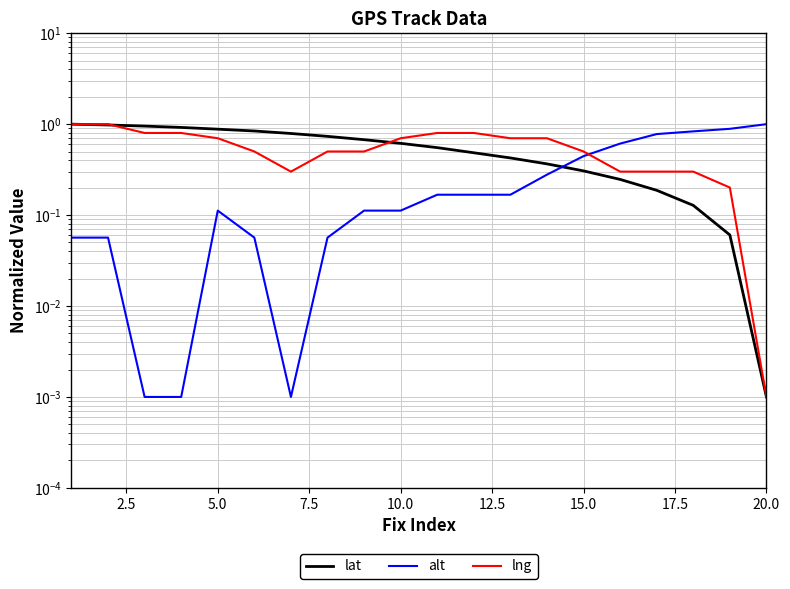

True or false: lat has a value of 1.2 at 15.0.

False